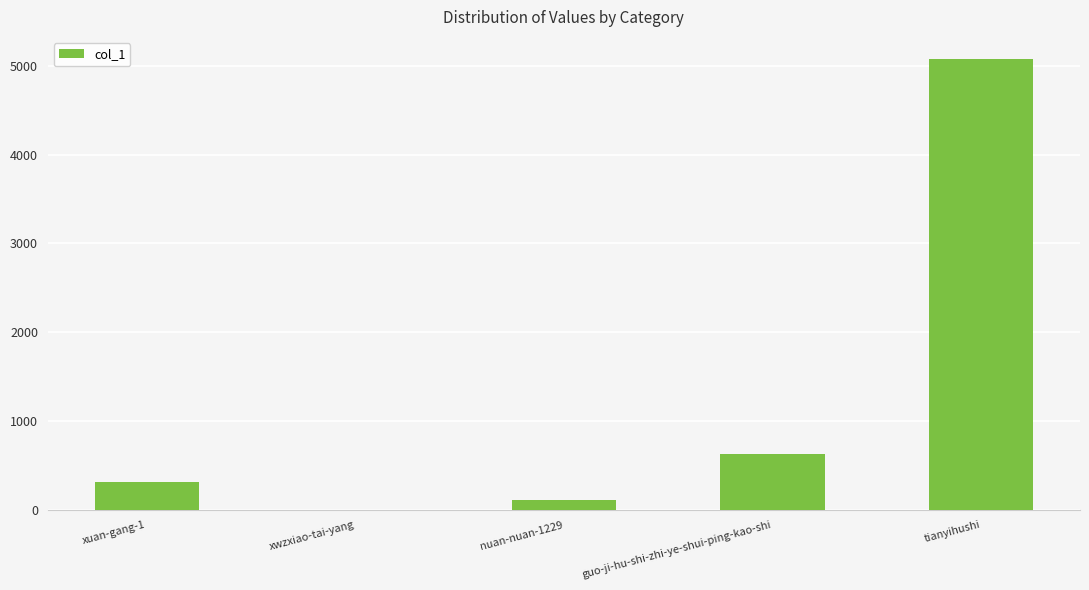

At which category does the chart reach its peak across all series?

tianyihushi